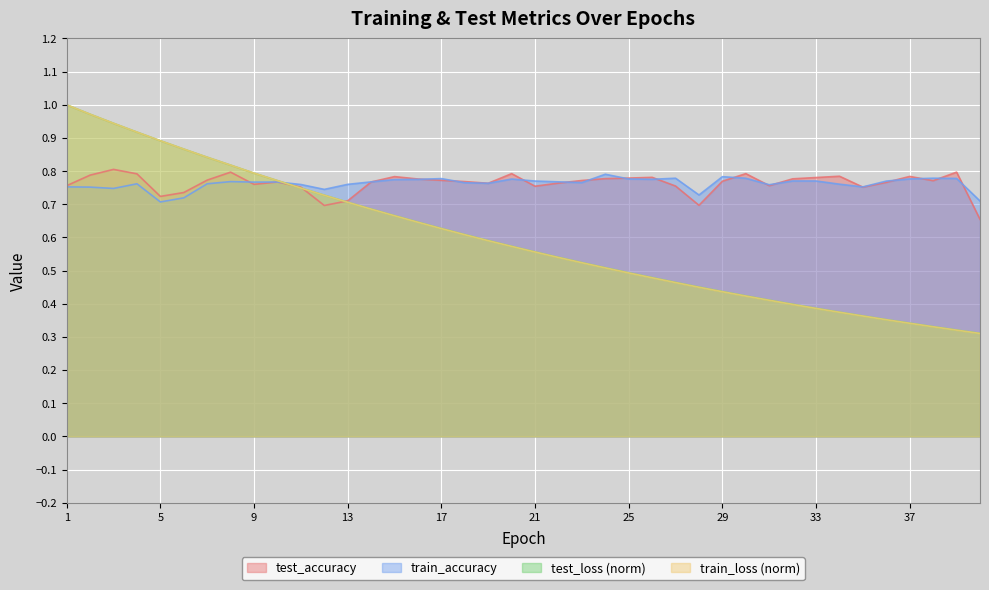

Reading left to right, extract all data points from this chart.

test_accuracy: 1=0.8	2=0.8	3=0.8	4=0.8	5=0.7	6=0.7	7=0.8	8=0.8	9=0.8	10=0.8	11=0.8	12=0.7	13=0.7	14=0.8	15=0.8	16=0.8	17=0.8	18=0.8	19=0.8	20=0.8	21=0.8	22=0.8	23=0.8	24=0.8	25=0.8	26=0.8	27=0.8	28=0.7	29=0.8	30=0.8	31=0.8	32=0.8	33=0.8	34=0.8	35=0.8	36=0.8	37=0.8	38=0.8	39=0.8	40=0.7
train_accuracy: 1=0.8	2=0.8	3=0.7	4=0.8	5=0.7	6=0.7	7=0.8	8=0.8	9=0.8	10=0.8	11=0.8	12=0.7	13=0.8	14=0.8	15=0.8	16=0.8	17=0.8	18=0.8	19=0.8	20=0.8	21=0.8	22=0.8	23=0.8	24=0.8	25=0.8	26=0.8	27=0.8	28=0.7	29=0.8	30=0.8	31=0.8	32=0.8	33=0.8	34=0.8	35=0.8	36=0.8	37=0.8	38=0.8	39=0.8	40=0.7
test_loss_norm: 1=1.0	2=1.0	3=0.9	4=0.9	5=0.9	6=0.9	7=0.8	8=0.8	9=0.8	10=0.8	11=0.7	12=0.7	13=0.7	14=0.7	15=0.7	16=0.6	17=0.6	18=0.6	19=0.6	20=0.6	21=0.6	22=0.5	23=0.5	24=0.5	25=0.5	26=0.5	27=0.5	28=0.5	29=0.4	30=0.4	31=0.4	32=0.4	33=0.4	34=0.4	35=0.4	36=0.4	37=0.3	38=0.3	39=0.3	40=0.3
train_loss_norm: 1=1.0	2=1.0	3=0.9	4=0.9	5=0.9	6=0.9	7=0.8	8=0.8	9=0.8	10=0.8	11=0.7	12=0.7	13=0.7	14=0.7	15=0.7	16=0.6	17=0.6	18=0.6	19=0.6	20=0.6	21=0.6	22=0.5	23=0.5	24=0.5	25=0.5	26=0.5	27=0.5	28=0.4	29=0.4	30=0.4	31=0.4	32=0.4	33=0.4	34=0.4	35=0.4	36=0.4	37=0.3	38=0.3	39=0.3	40=0.3